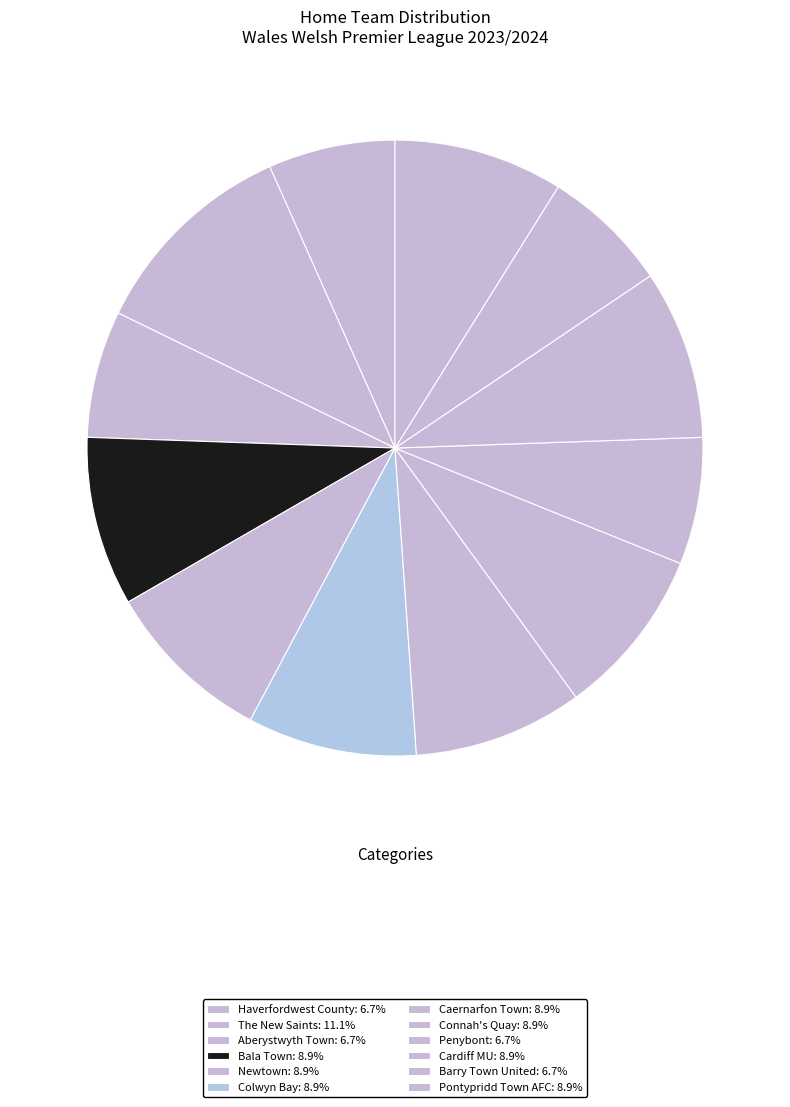

Which category has the smallest portion of the pie?

Haverfordwest County